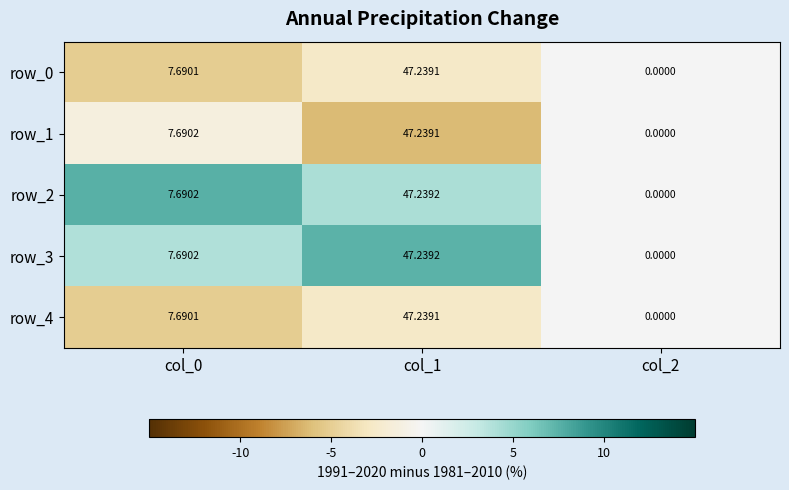

The value of row_2 at col_1 is 1.6. True or false?

False